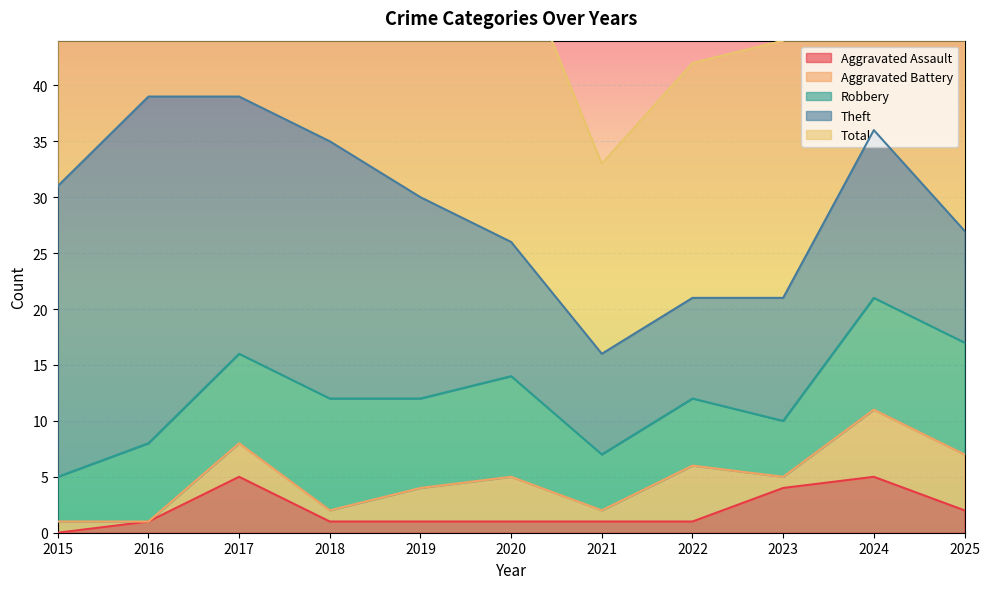

Which label corresponds to the smallest value in the chart?

2015